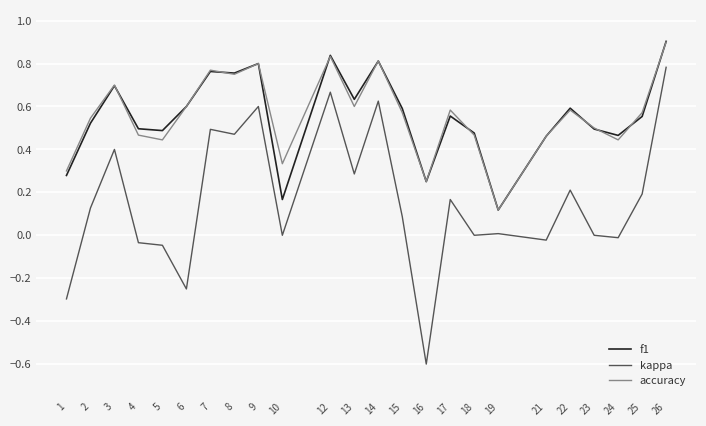

True or false: f1 and accuracy intersect in this chart.

True